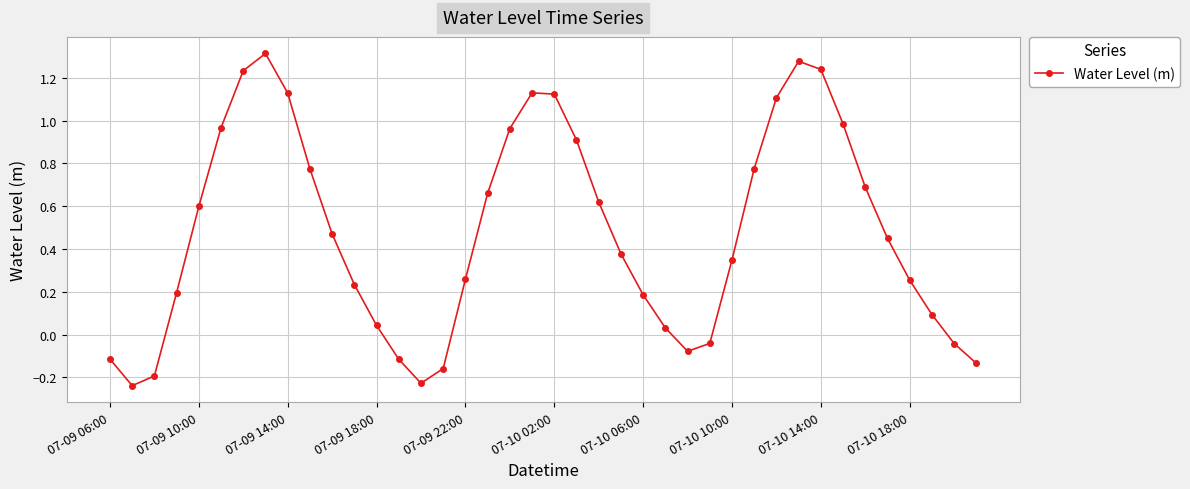

What is the sum of all values?

19.1